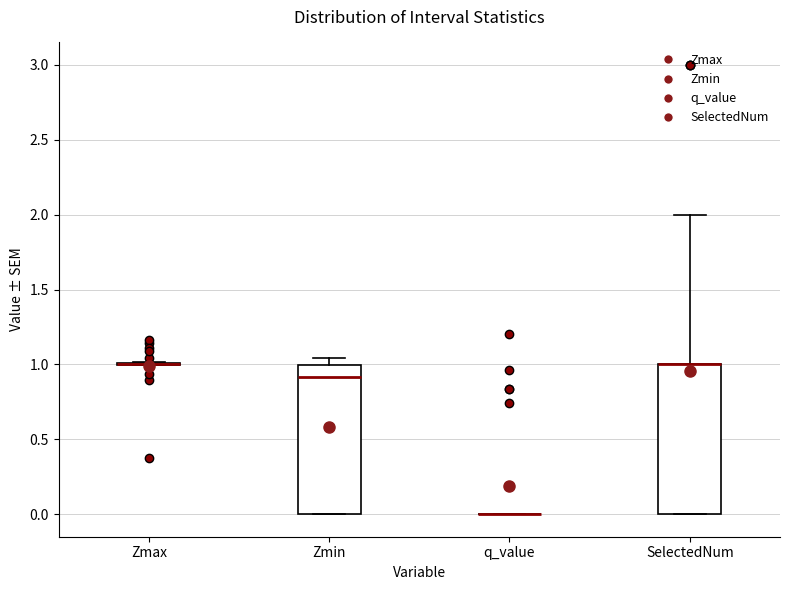

Where does the upper whisker of the box for SelectedNum end on the y-axis? The values are not printed on the chart, so give them approximately, as read against the axis.

2.00